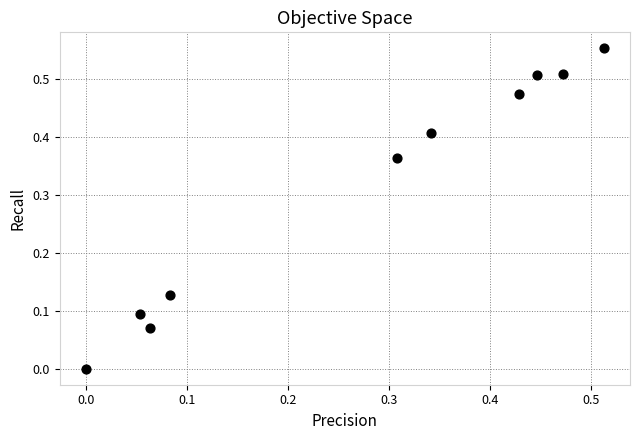

What is the average X value?

0.3